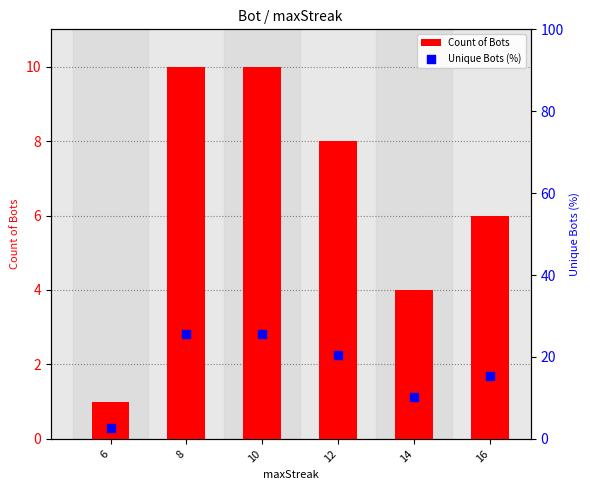

At how many categories does at least one series exceed 13?

4